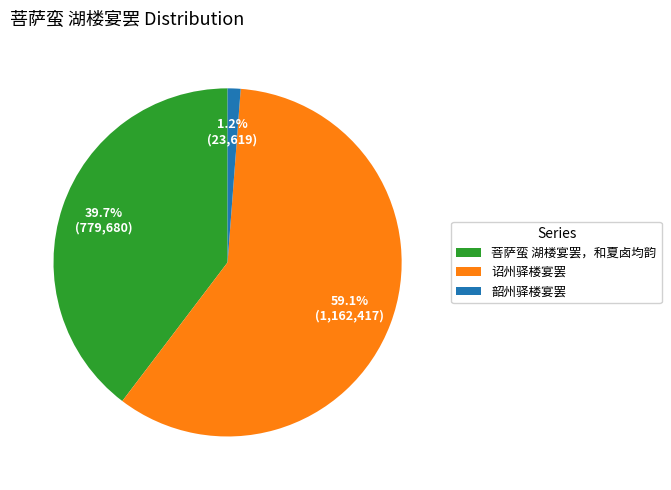

Count the number of slices in the pie.

3